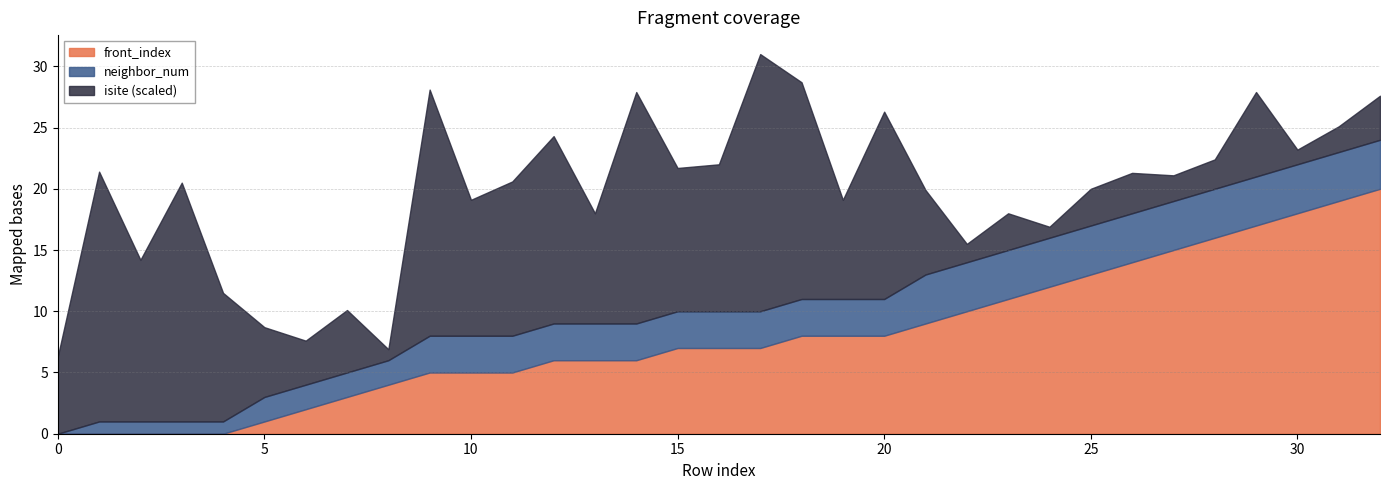

What is the highest value of the front_index series?

20.0